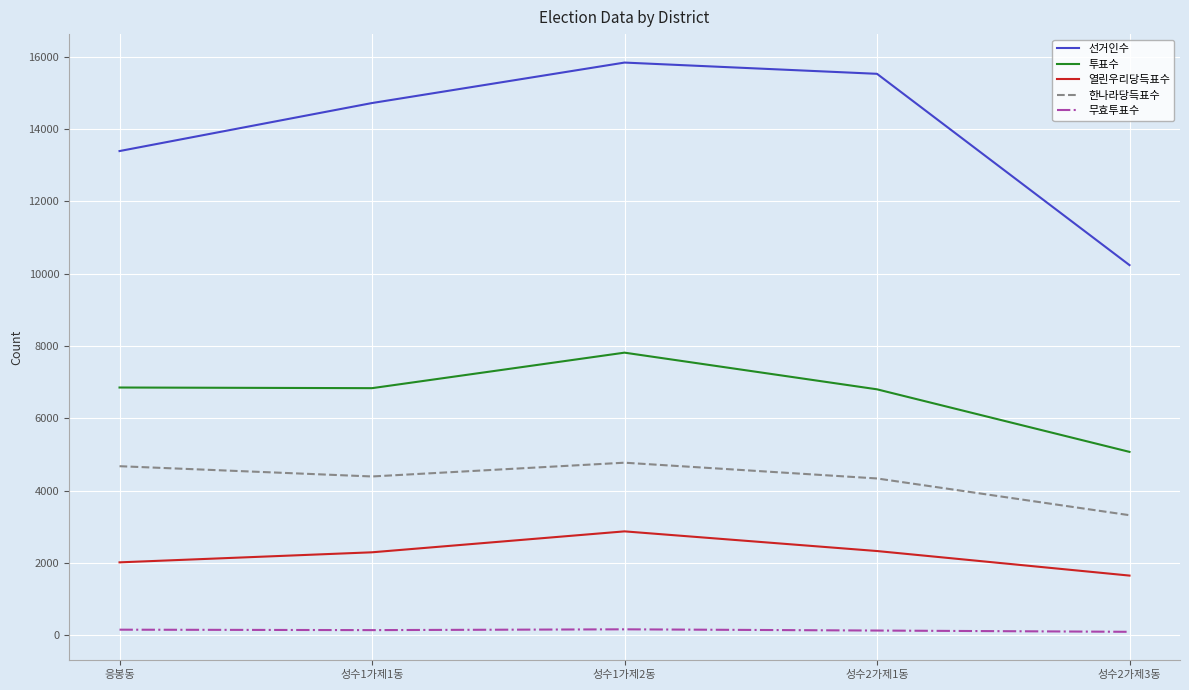

At which label is 무효투표수 closest to 132?

성수2가제1동